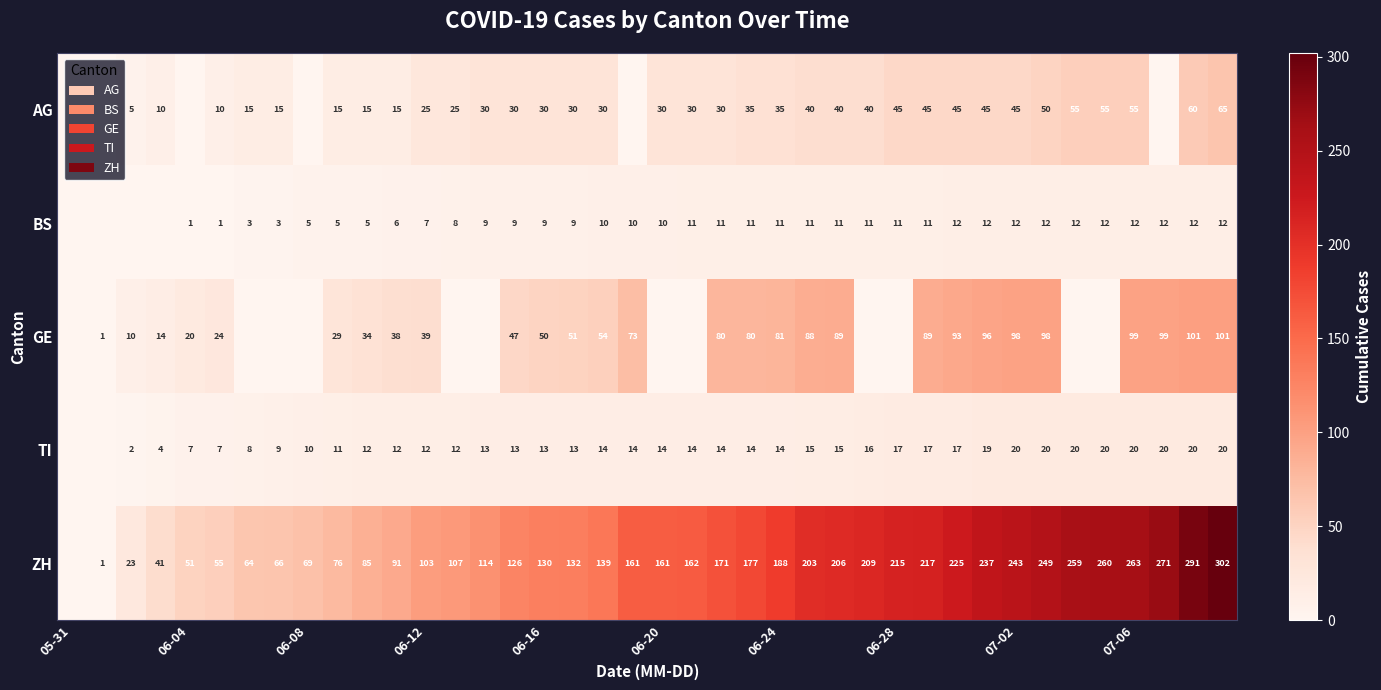

What is the total value across all series at 06-16?

232